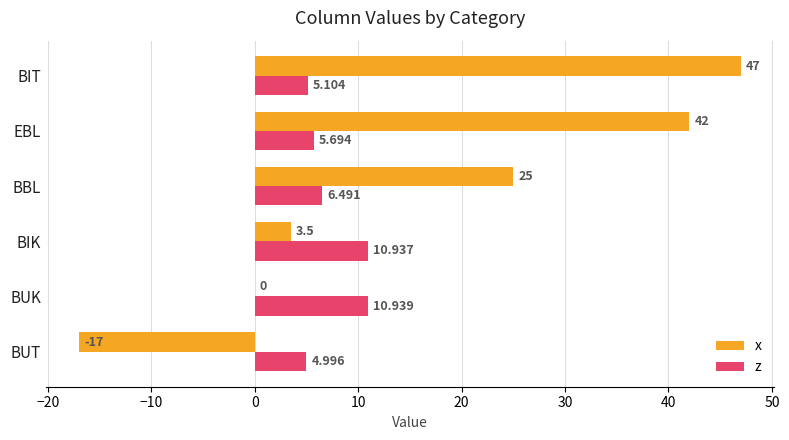

Is the value of z at BUT greater than the value of x at BUK?

Yes